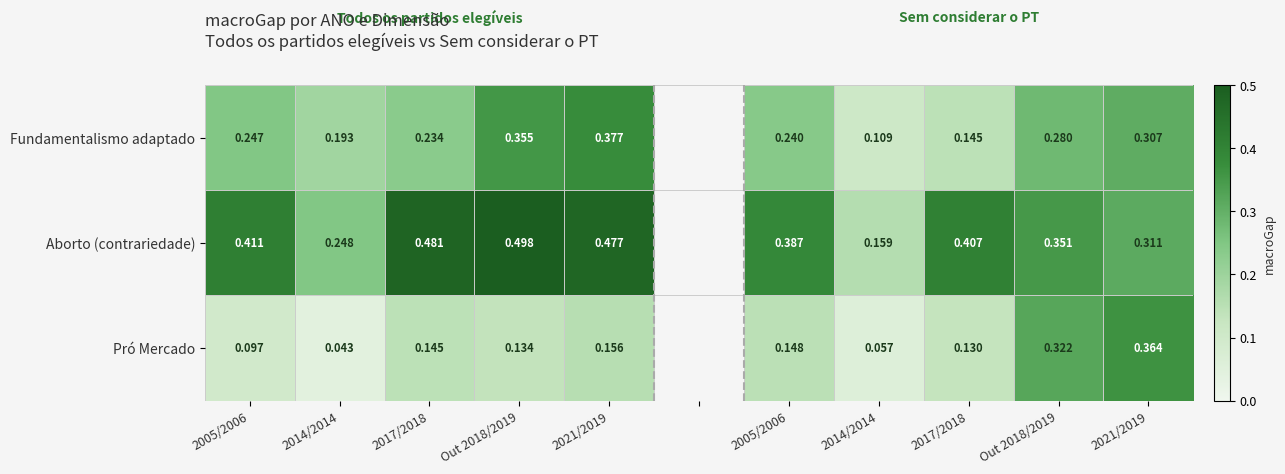

At 2017/2018, list the series in order from smallest to largest.

Pró Mercado, Fundamentalismo adaptado, Aborto (contrariedade)